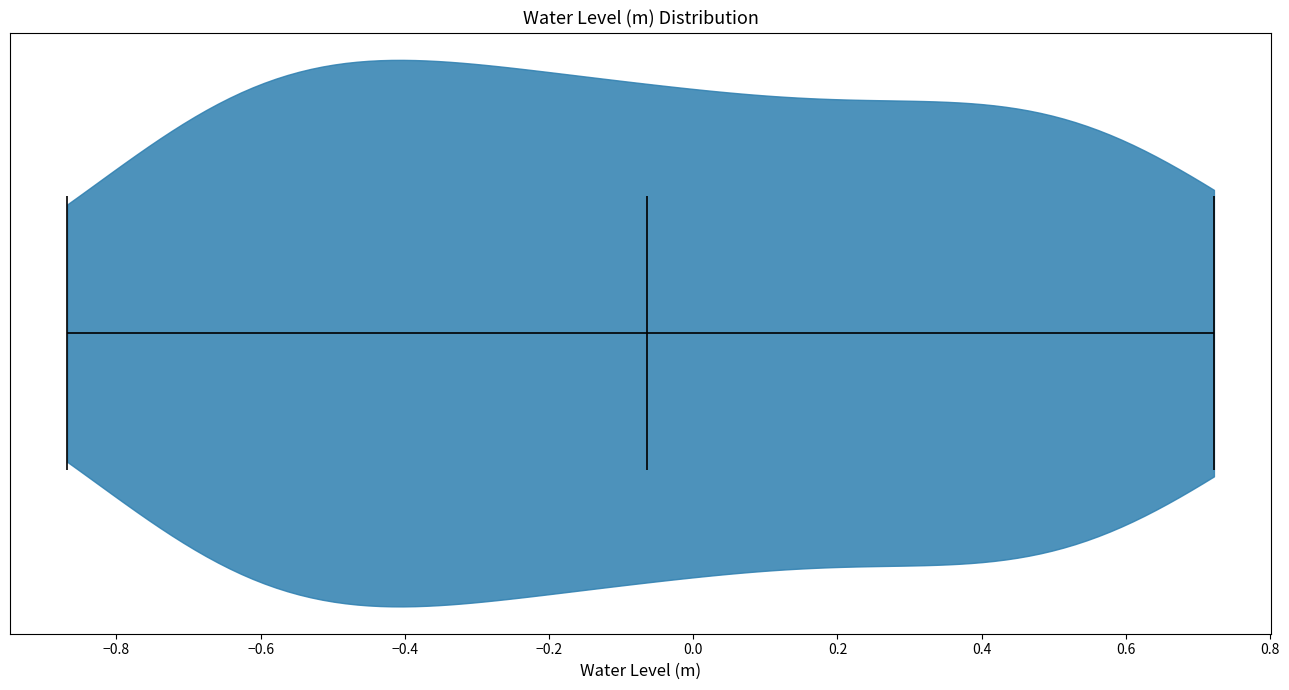

Read this violin plot against the x-axis: where its median line is, and the lowest and highest points the violin reaches. The values are not printed on the chart, so give them approximately, as read against the axis.

median line -0.06, lowest point -0.86, highest point 0.72